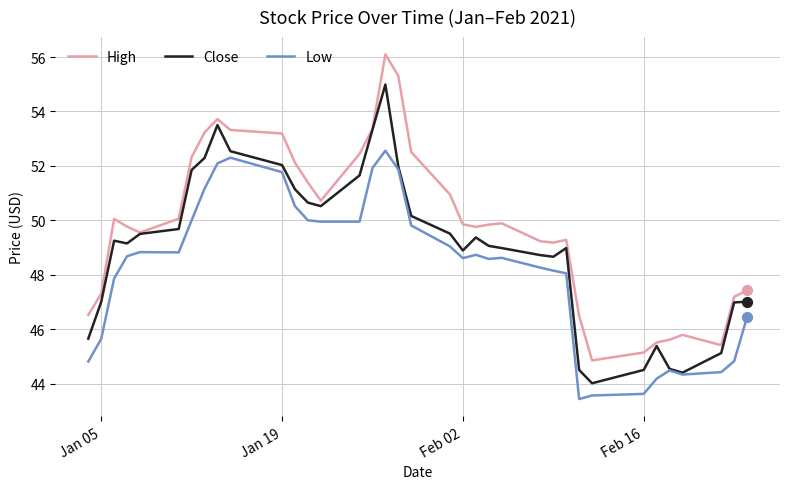

Which series has the largest range (max minus min)?

High